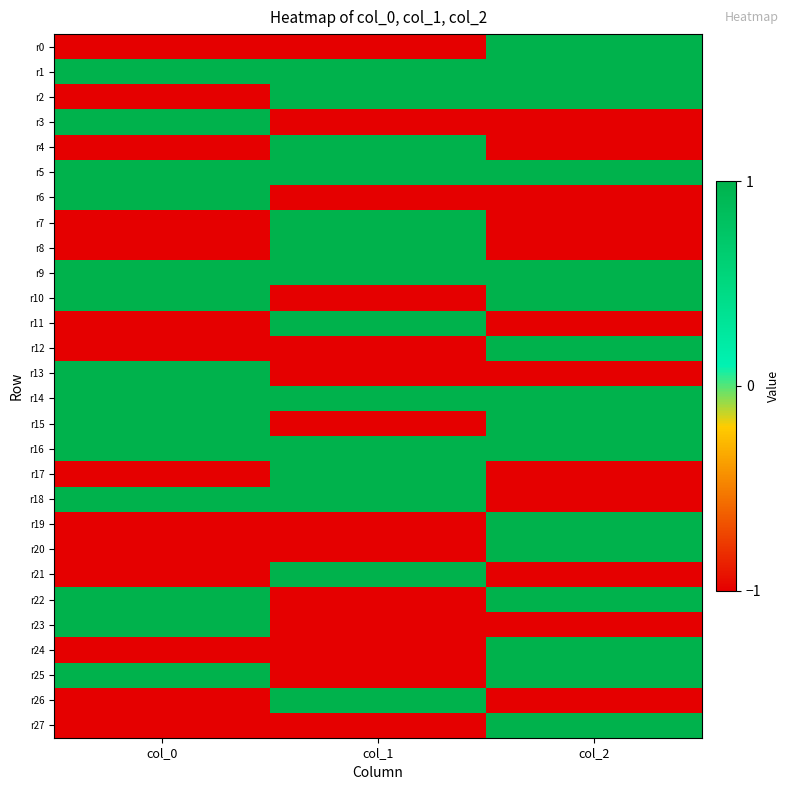

Which series changed the most between col_1 and col_2?

r0